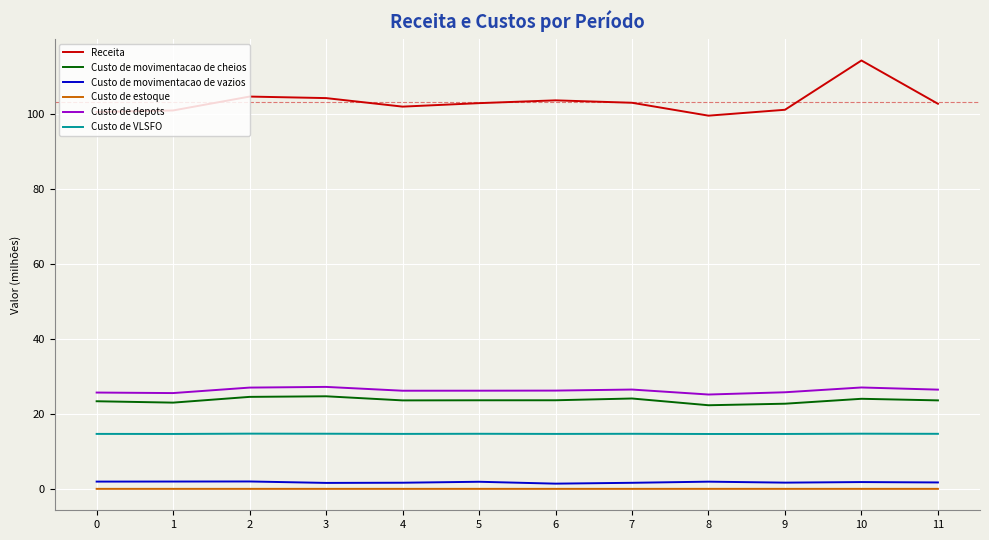

Which series has the largest range (max minus min)?

Receita